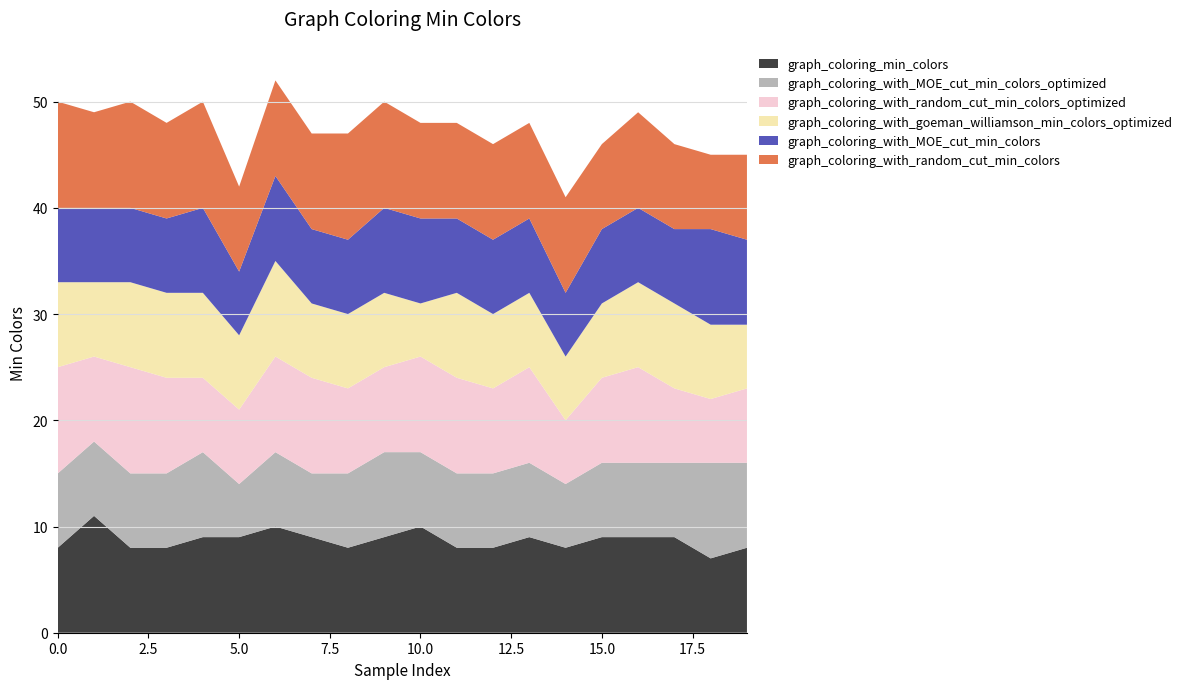

Reading right to left, what are all the values shown in this chart?

graph_coloring_min_colors: 8	7	9	9	9	8	9	8	8	10	9	8	9	10	9	9	8	8	11	8
graph_coloring_with_MOE_cut_min_colors_optimized: 8	9	7	7	7	6	7	7	7	7	8	7	6	7	5	8	7	7	7	7
graph_coloring_with_random_cut_min_colors_optimized: 7	6	7	9	8	6	9	8	9	9	8	8	9	9	7	7	9	10	8	10
graph_coloring_with_goeman_williamson_min_colors_optimized: 6	7	8	8	7	6	7	7	8	5	7	7	7	9	7	8	8	8	7	8
graph_coloring_with_MOE_cut_min_colors: 8	9	7	7	7	6	7	7	7	8	8	7	7	8	6	8	7	7	7	7
graph_coloring_with_random_cut_min_colors: 8	7	8	9	8	9	9	9	9	9	10	10	9	9	8	10	9	10	9	10